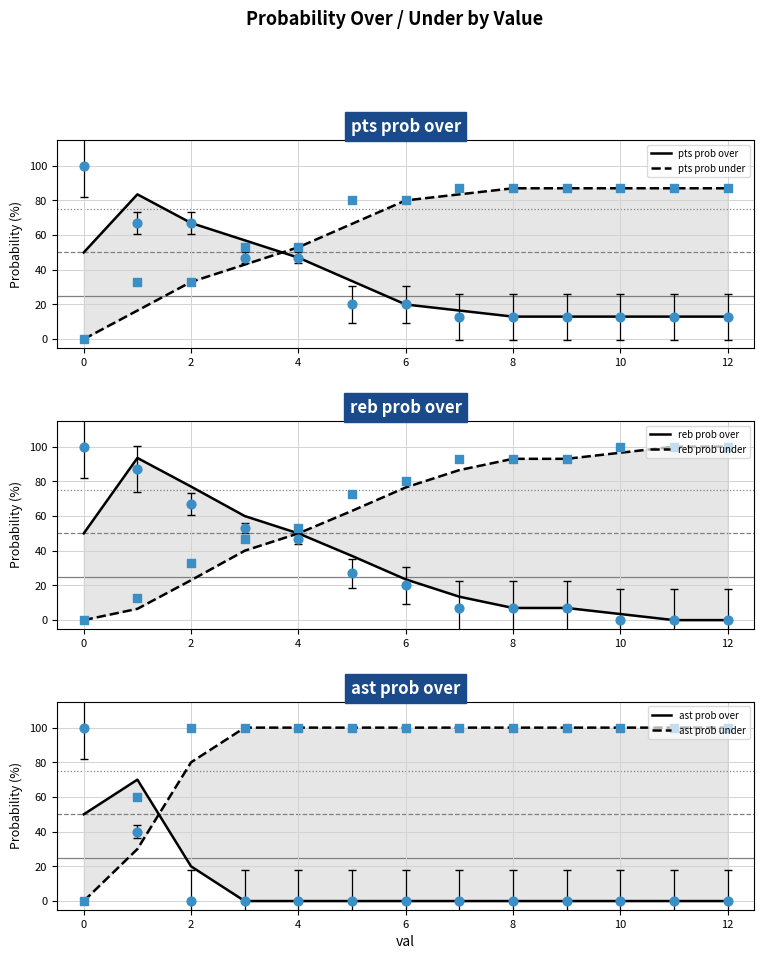

What are all the series names shown in the legend?

pts prob over, pts prob under, reb prob over, reb prob under, ast prob over, ast prob under